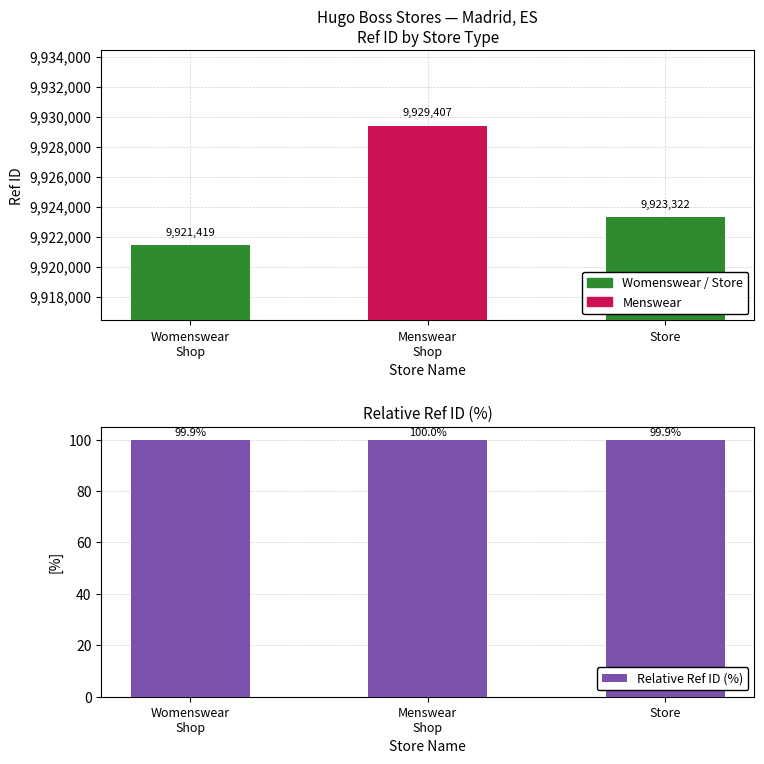

What is the label of the 1st bar from the left?

Womenswear
Shop